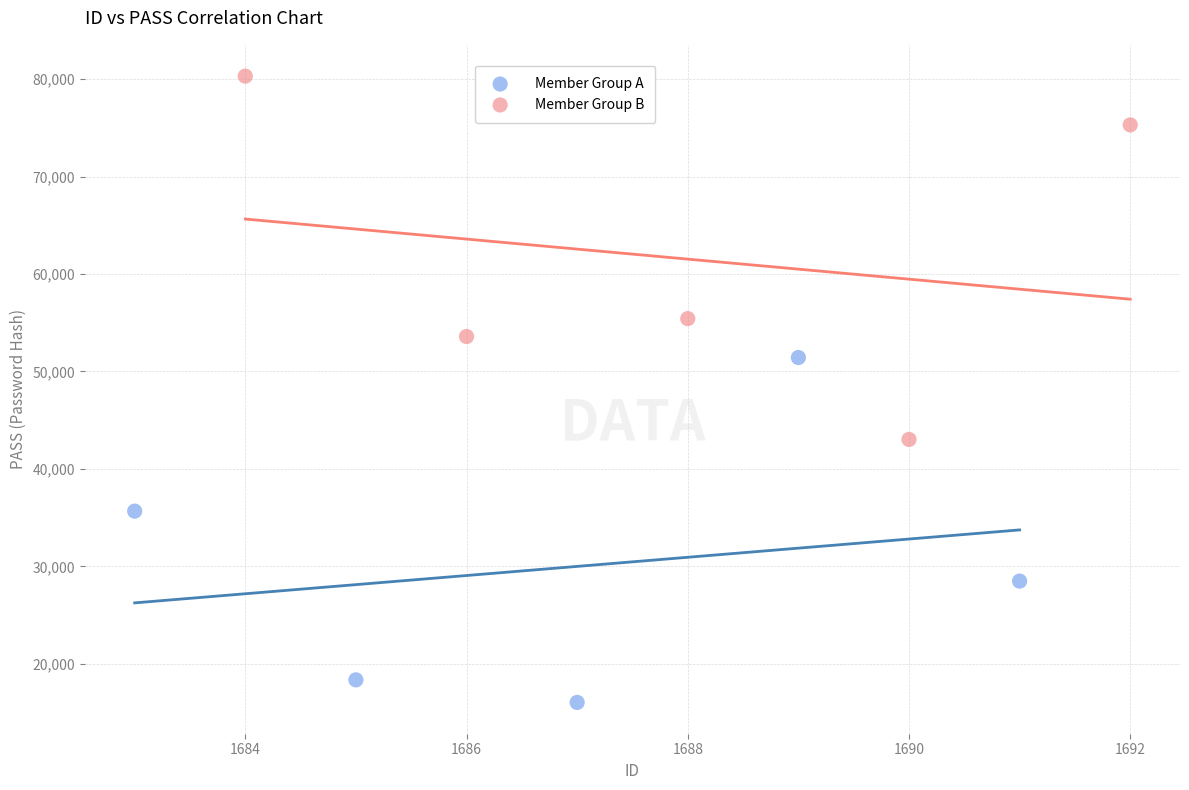

Which series contains the highest Y value?

Member Group B